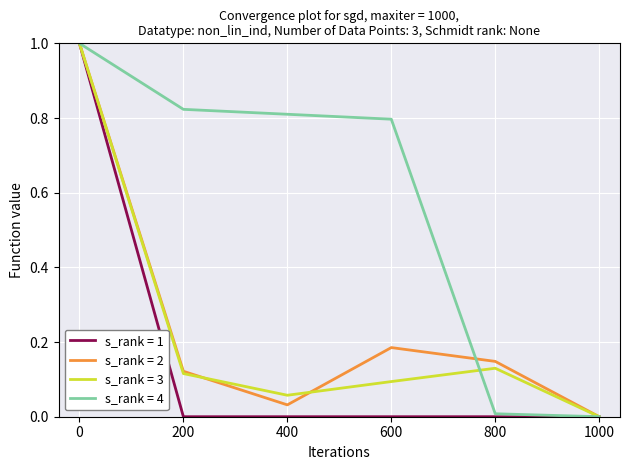

Which series has the largest total across all categories?

s_rank = 4